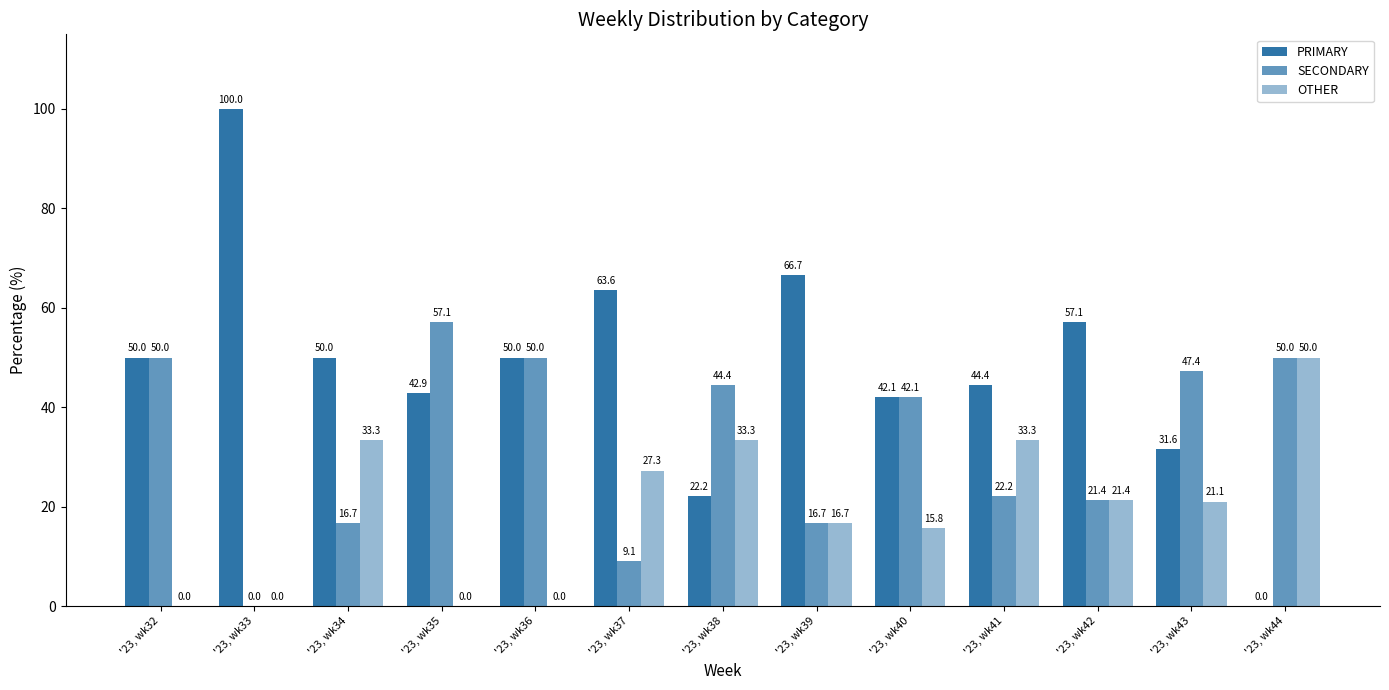

Are the bars horizontal?

No